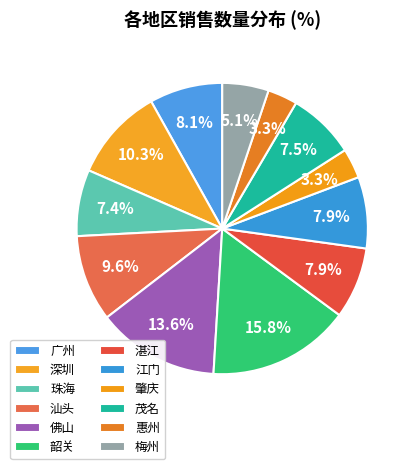

True or false: 江门 accounts for 23% of the total.

False